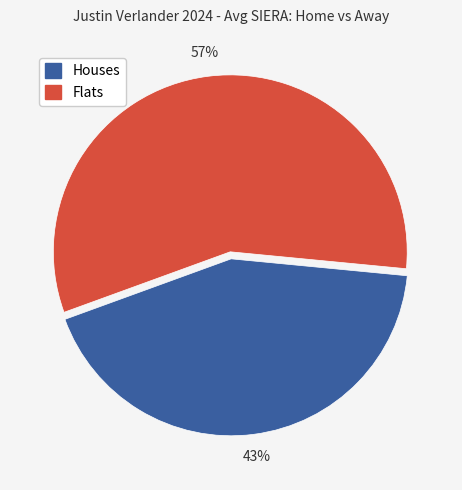

To the nearest percent, what is the difference between the largest and smallest slice percentages?

14%